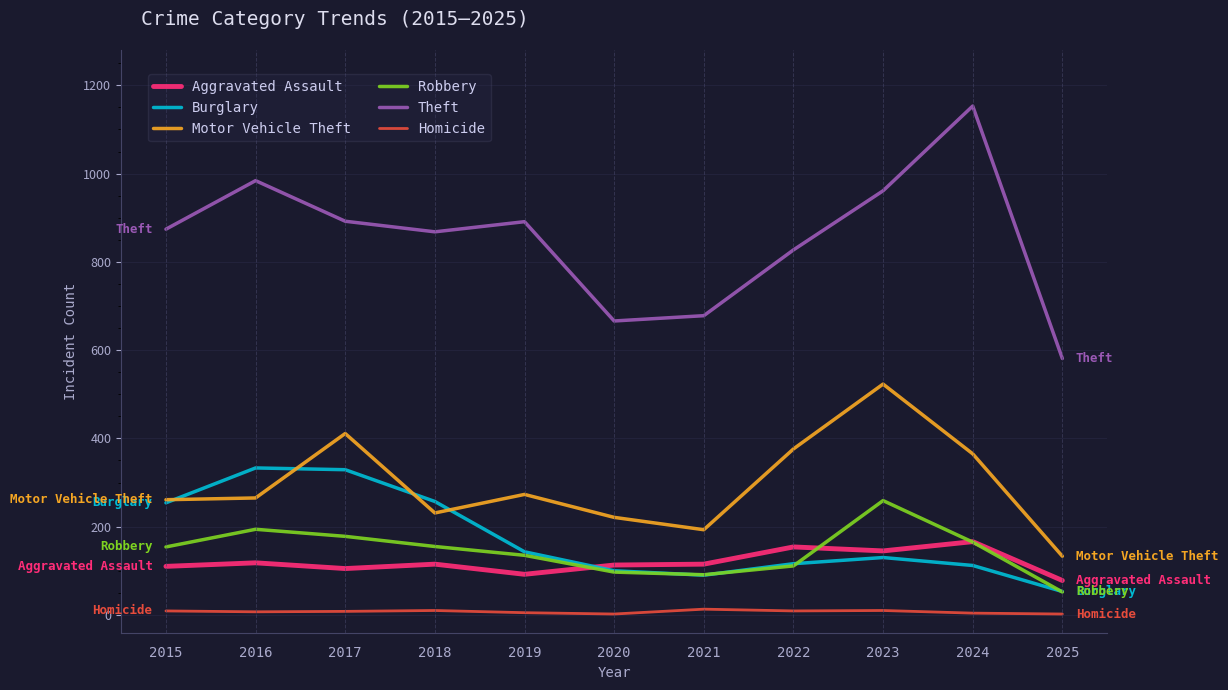

Is the value of Theft at 2024 greater than the value of Aggravated Assault at 2021?

Yes